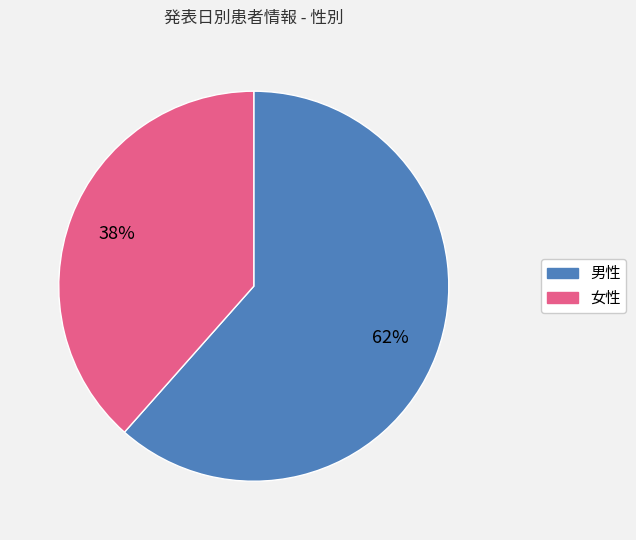

Is the sum of 女性 and 男性 greater than half?

Yes